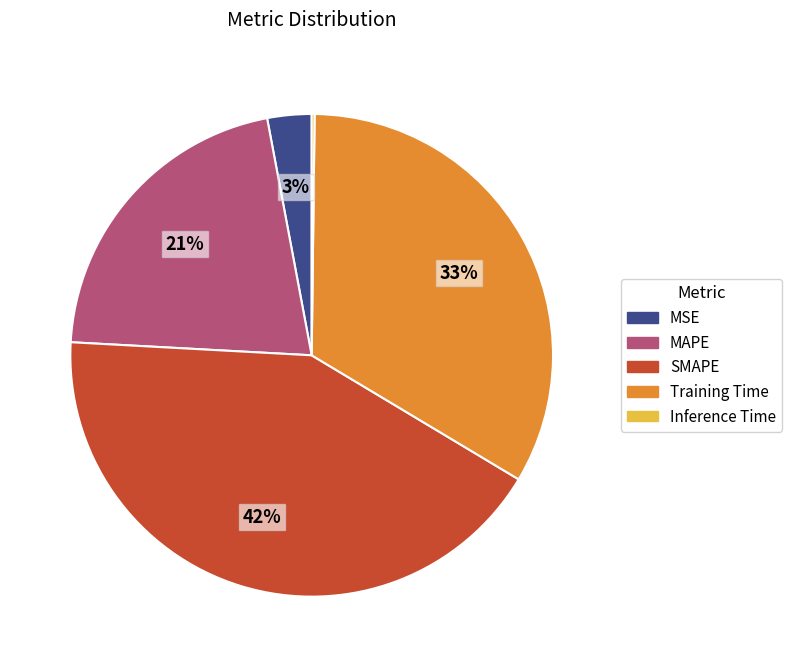

The MSE slice represents 3% of the pie. True or false?

True